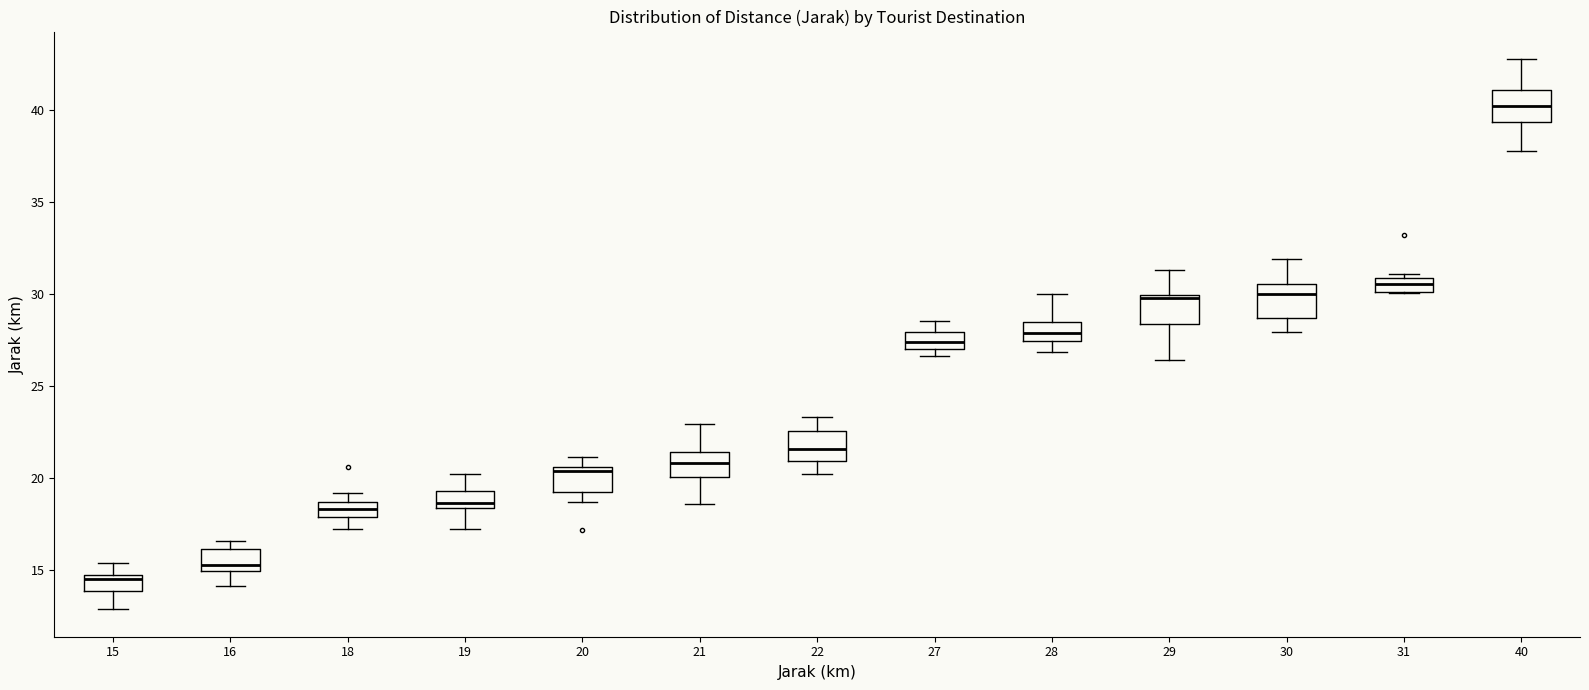

Reading left to right, read every box against the y-axis: the position of its median line, the range the box covers, and the ends of its whiskers. The values are not printed on the chart, so give them approximately, as read against the axis.

15: median 14.5, box 14.0 to 15.0, whiskers 13.0 to 15.5
16: median 15.5, box 15.0 to 16.0, whiskers 14.0 to 16.5
18: median 18.5 (inside the box), box 18.0 to 18.5, whiskers 17.0 to 19.0
19: median 18.5 (just above the box's lower edge), box 18.5 to 19.5, whiskers 17.0 to 20.0
20: median 20.5 (just below the box's upper edge), box 19.5 to 20.5, whiskers 18.5 to 21.0
21: median 21.0, box 20.0 to 21.5, whiskers 18.5 to 23.0
22: median 21.5, box 21.0 to 22.5, whiskers 20.0 to 23.5
27: median 27.5, box 27.0 to 28.0, whiskers 26.5 to 28.5
28: median 28.0, box 27.5 to 28.5, whiskers 27.0 to 30.0
29: median 30.0 (just below the box's upper edge), box 28.5 to 30.0, whiskers 26.5 to 31.5
30: median 30.0, box 28.5 to 30.5, whiskers 28.0 to 32.0
31: median 30.5, box 30.0 to 31.0, whiskers 30.0 to 31.0 (just above the box's upper edge)
40: median 40.0, box 39.5 to 41.0, whiskers 38.0 to 43.0